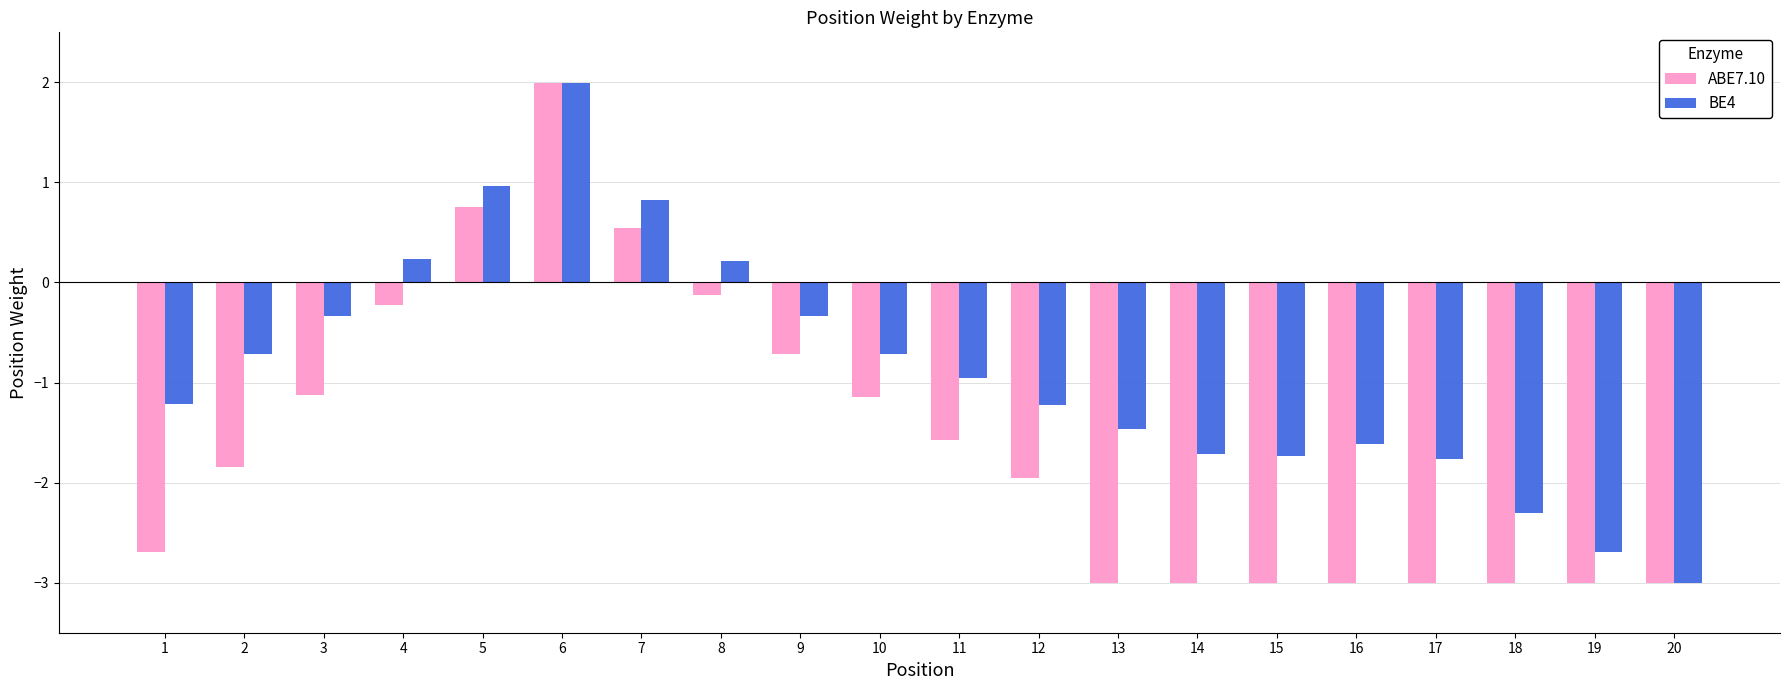

What is the sum of the ABE7.10 values at 16 and 8?

-3.1